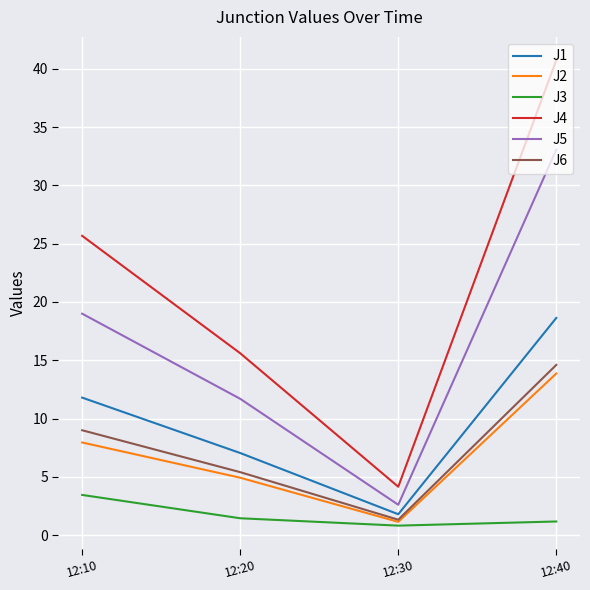

At which category is the sum across all series the highest?

12:40